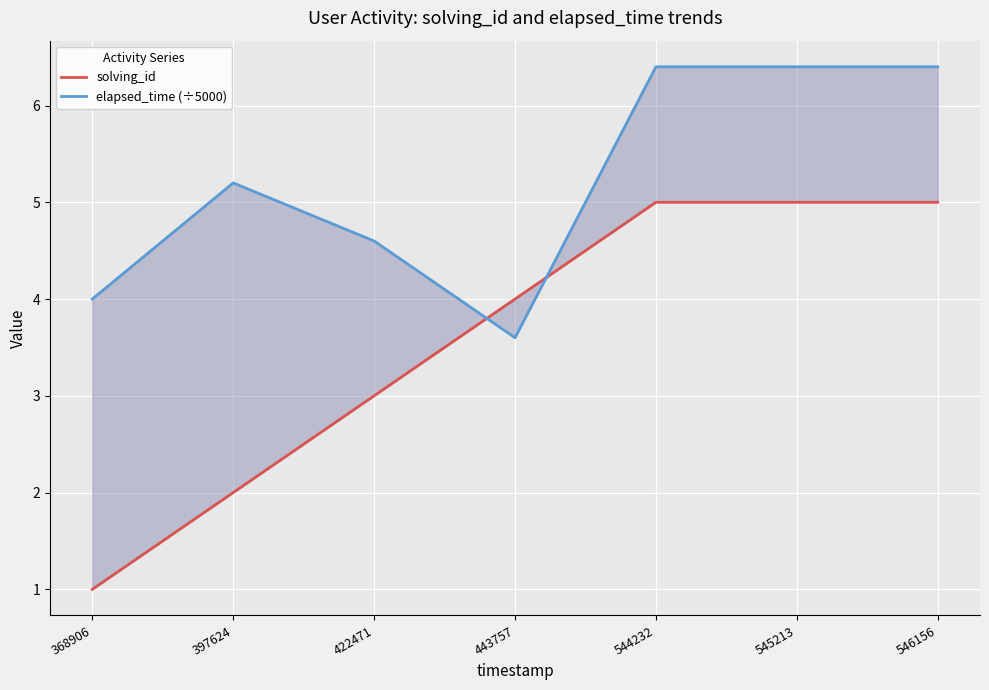

What is the value of the elapsed_time (÷5000) point at the 7th from the left?

6.4